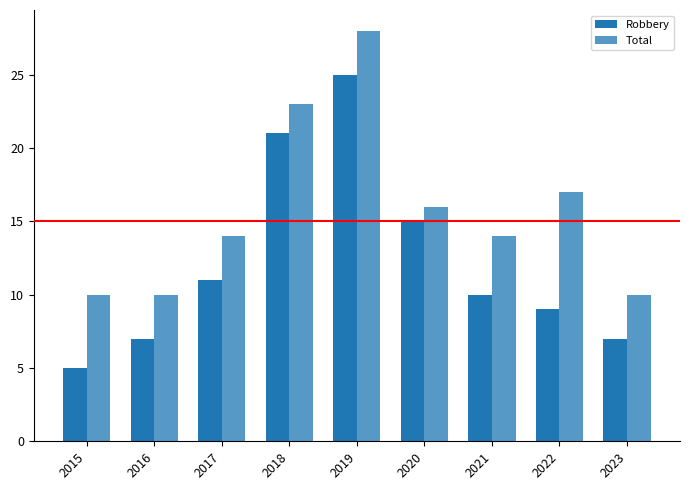

Count the Robbery values in the range 7 to 15.

6